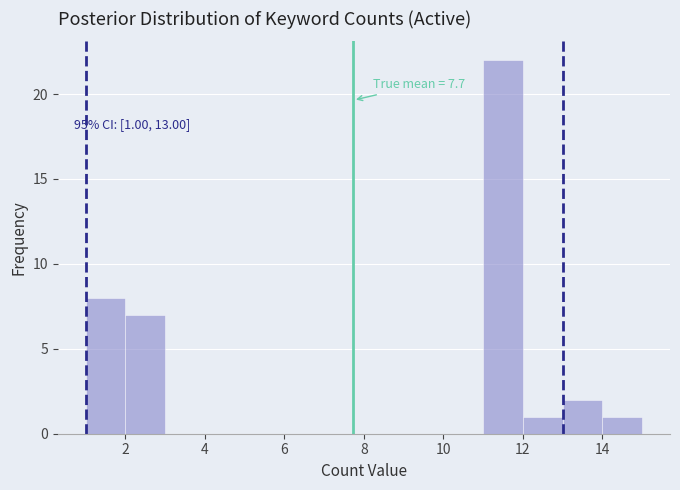

Which range on the x-axis has the tallest bar?

11 to 12